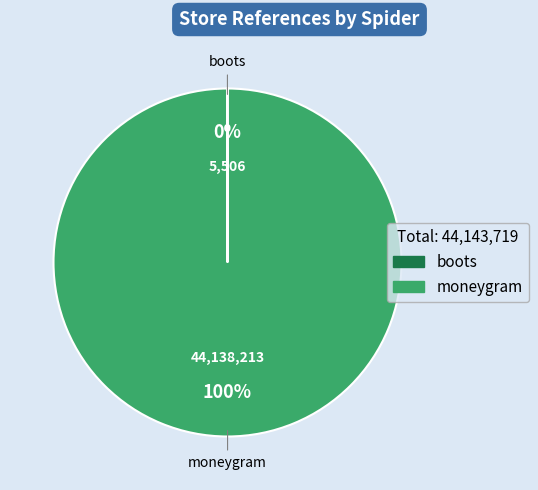

To the nearest percent, what percentage of the pie is moneygram?

100%